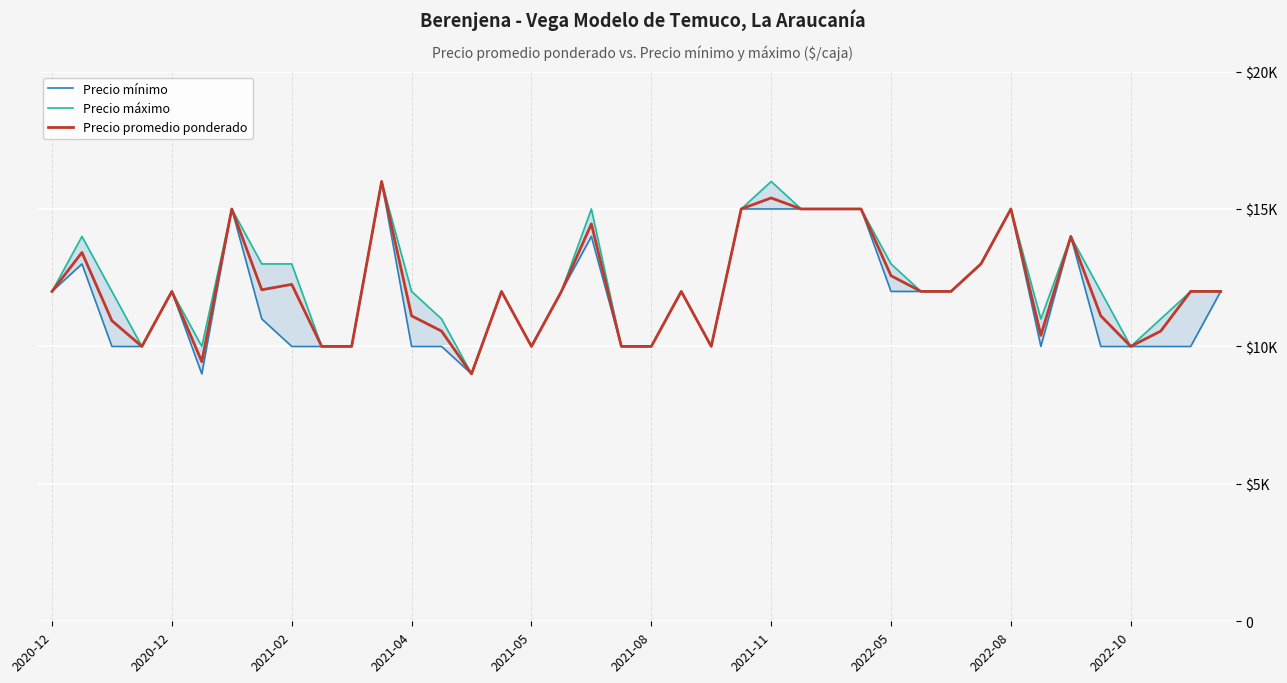

True or false: Precio mínimo and Precio promedio ponderado cross at least once.

False